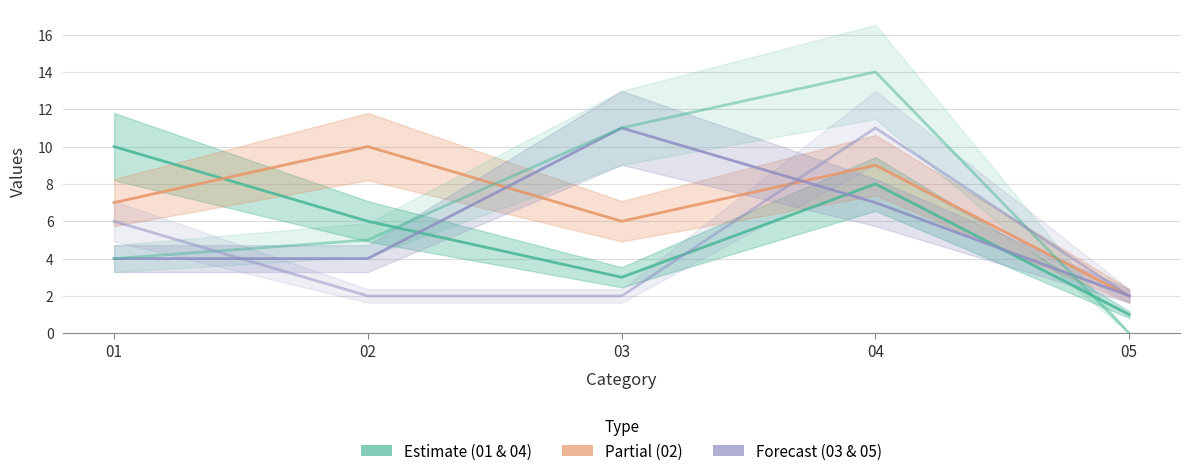

After their last crossing, which series has the higher values: 01 (Estimate) or 03 (Forecast)?

03 (Forecast)